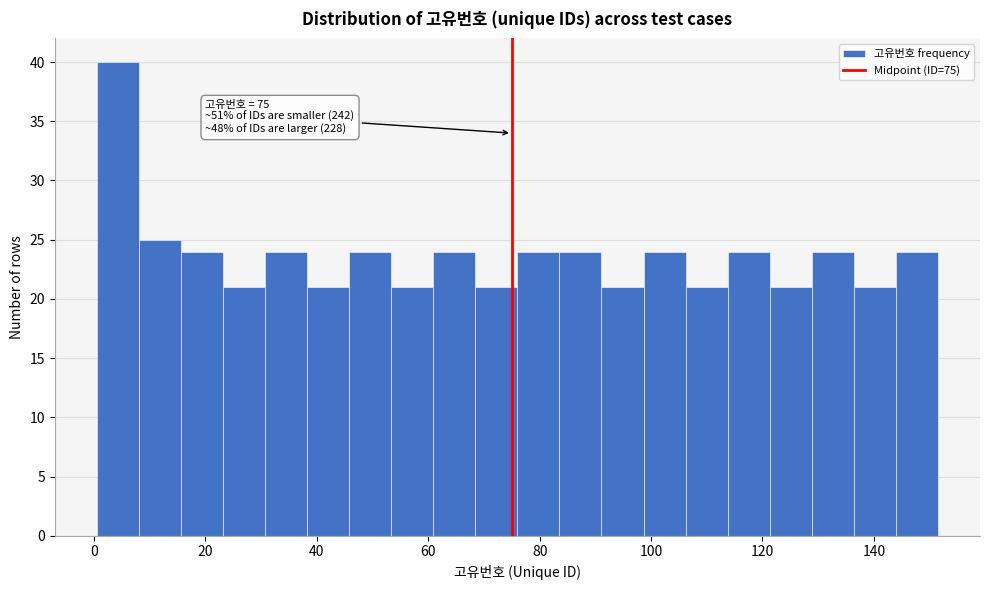

Around what value on the x-axis is the tallest bar? Give the approximate position of its centre, as read against the axis.

4